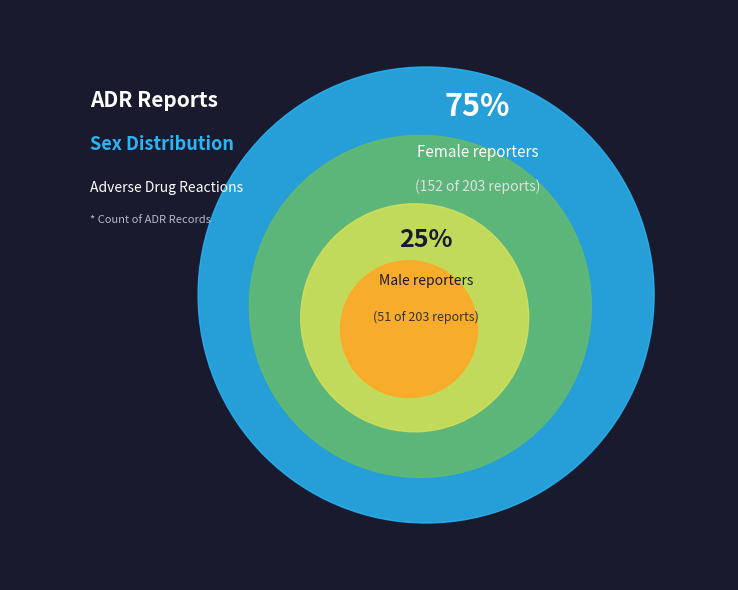

The Male slice represents 16% of the pie. True or false?

False